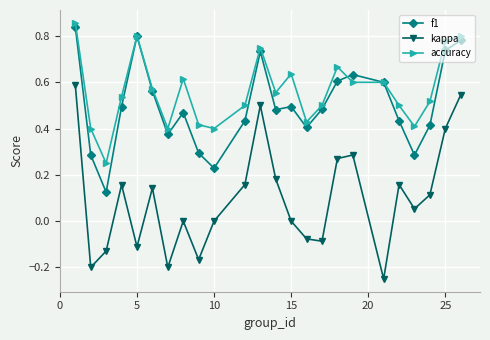

At how many categories does at least one series exceed 0?

24